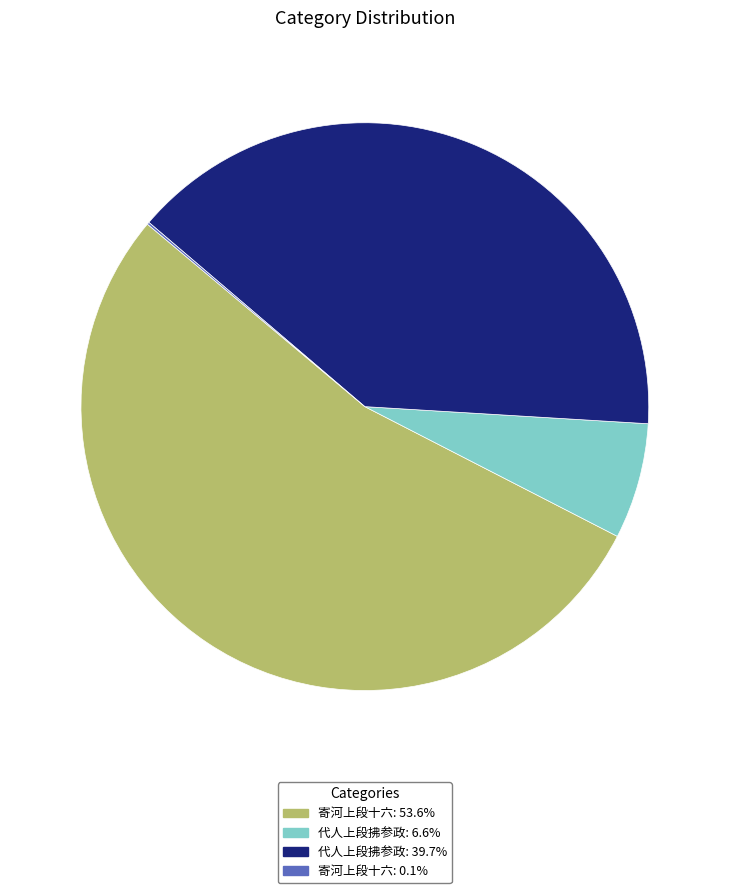

Approximately how many times larger is the value at 寄河上段十六: 53.6% compared to 代人上段拂参政: 6.6%?

8.1